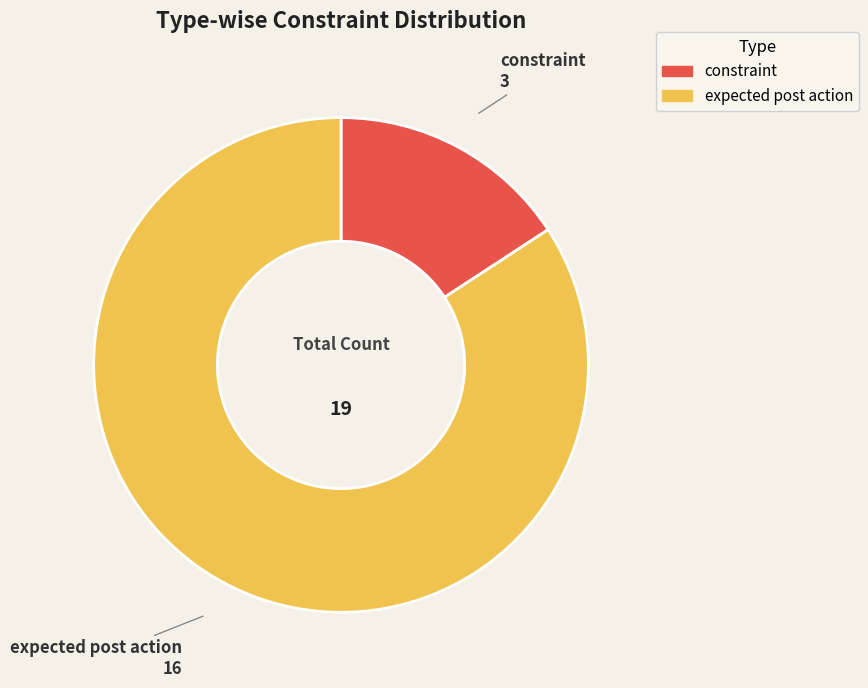

Which has a higher value, constraint or expected post action?

expected post action